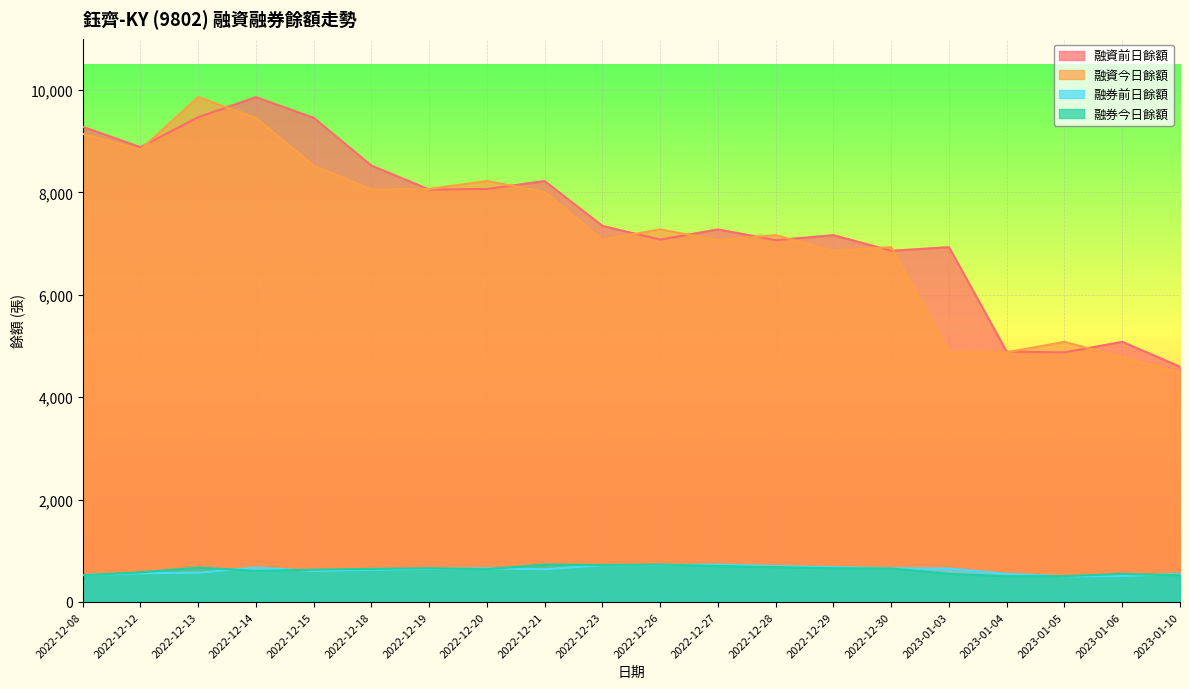

List the labels in order of 融資前日餘額 value, smallest first.

2023-01-10, 2023-01-05, 2023-01-04, 2023-01-06, 2022-12-30, 2023-01-03, 2022-12-28, 2022-12-26, 2022-12-29, 2022-12-27, 2022-12-23, 2022-12-19, 2022-12-20, 2022-12-21, 2022-12-18, 2022-12-12, 2022-12-08, 2022-12-15, 2022-12-13, 2022-12-14